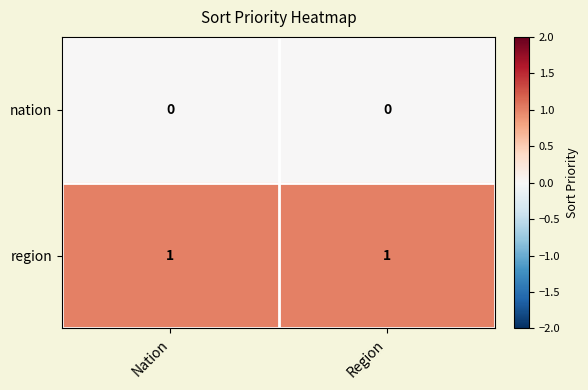

Which series has the largest total across all categories?

region